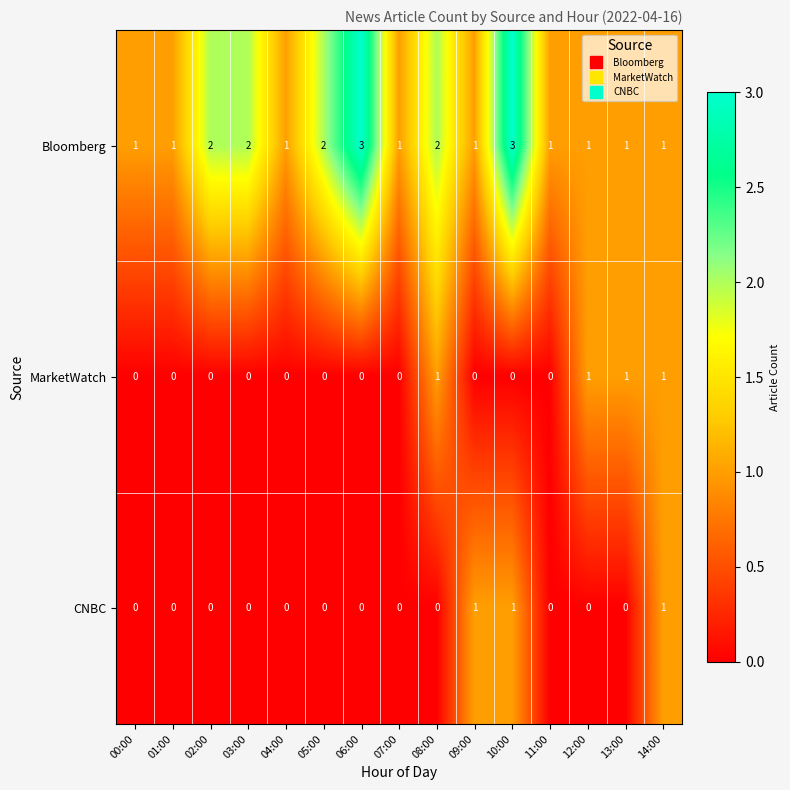

What is the total value across all series at 04:00?

1